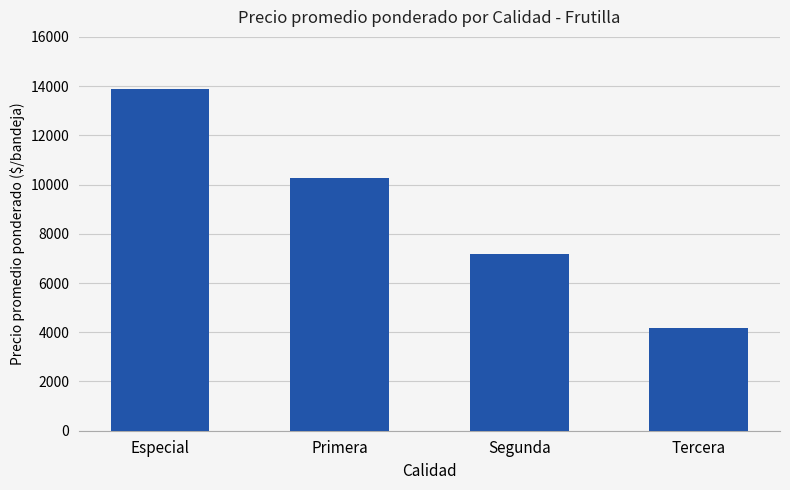

At which category does the chart reach its peak across all series?

Especial